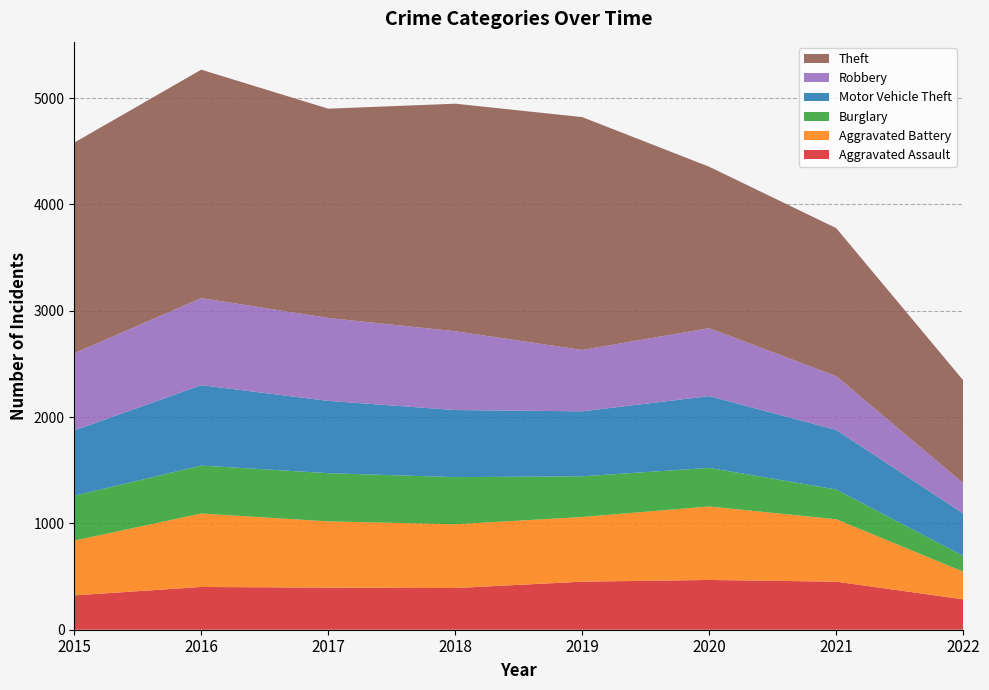

Reading right to left, list all the values displayed in this chart.

Aggravated Assault: 2022=286	2021=452	2020=468	2019=452	2018=392	2017=396	2016=402	2015=323
Aggravated Battery: 2022=260	2021=587	2020=691	2019=608	2018=600	2017=623	2016=691	2015=515
Burglary: 2022=148	2021=280	2020=363	2019=383	2018=443	2017=453	2016=451	2015=422
Motor Vehicle Theft: 2022=399	2021=560	2020=675	2019=611	2018=631	2017=680	2016=756	2015=614
Robbery: 2022=285	2021=506	2020=639	2019=577	2018=741	2017=780	2016=819	2015=726
Theft: 2022=968	2021=1392	2020=1518	2019=2190	2018=2140	2017=1968	2016=2148	2015=1981